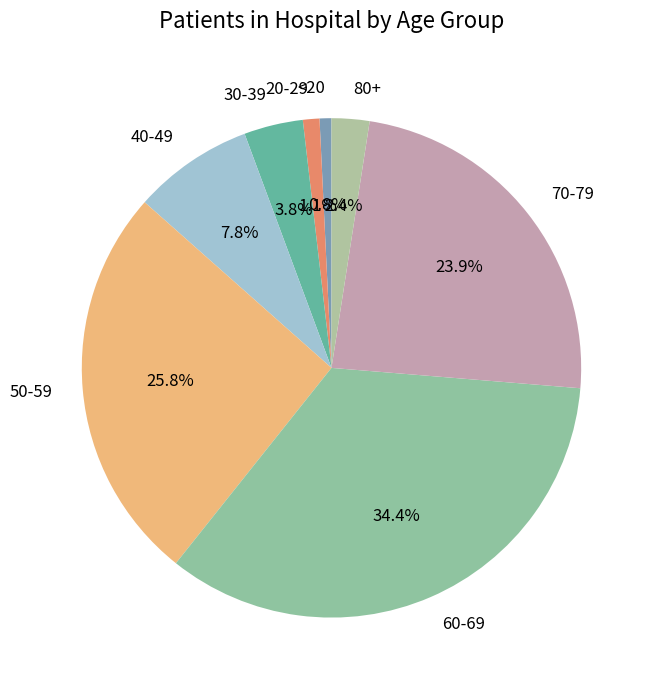

What is the largest slice in the pie chart?

60-69